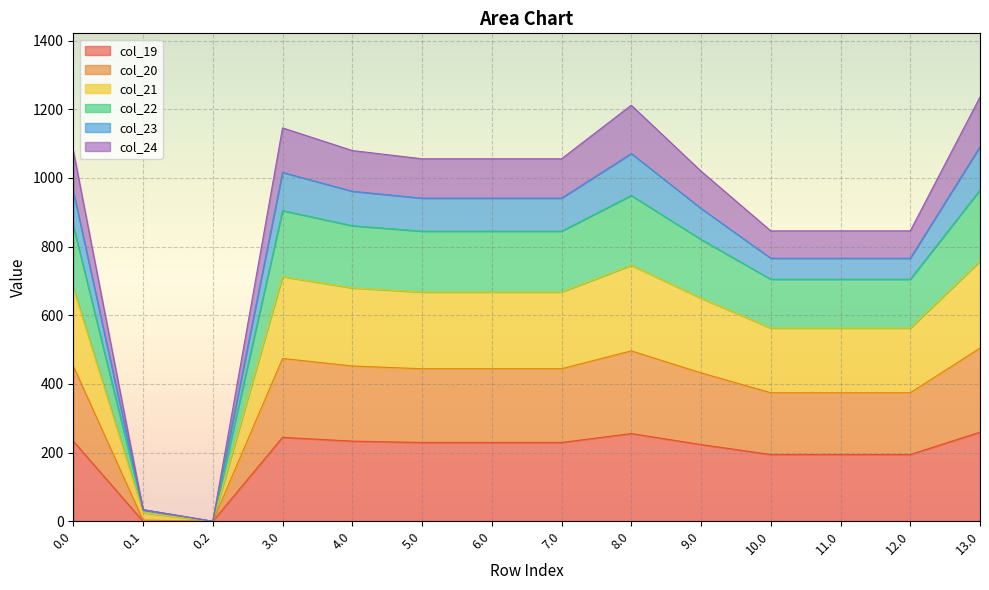

The value of col_19 at 0.1 is -147.8. True or false?

False